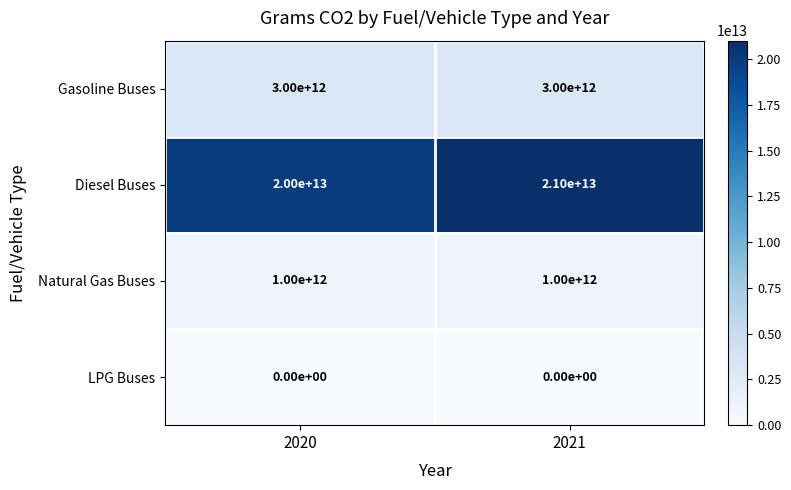

Which series has the widest spread of values?

Diesel Buses